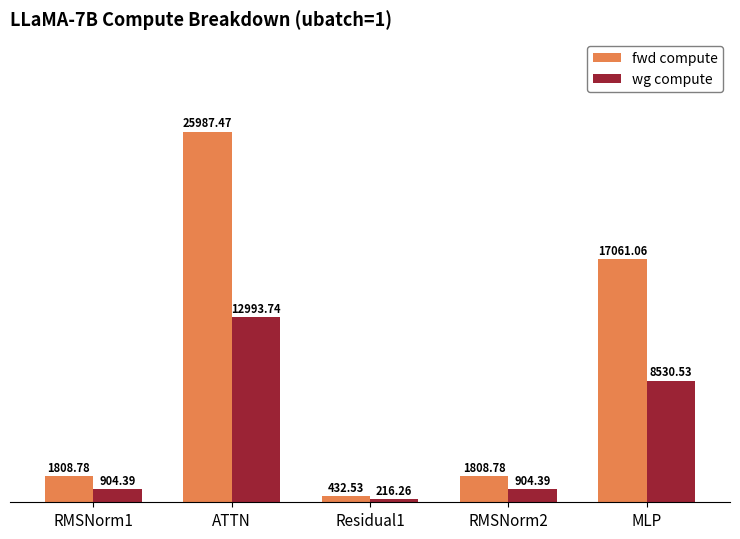

Reading right to left, list all the values displayed in this chart.

fwd compute: 17061.1	1808.8	432.5	25987.5	1808.8
wg compute: 8530.5	904.4	216.3	12993.7	904.4